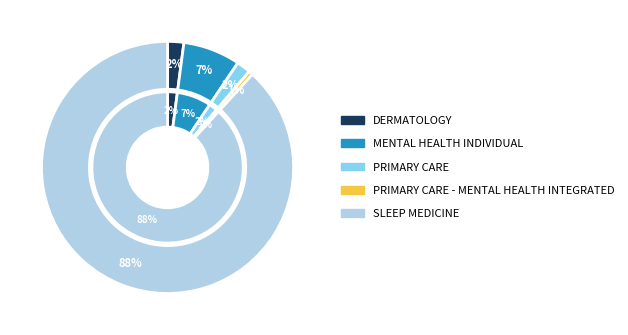

Rank the categories by value from lowest to highest.

PRIMARY CARE - MENTAL HEALTH INTEGRATED, PRIMARY CARE, DERMATOLOGY, MENTAL HEALTH INDIVIDUAL, SLEEP MEDICINE